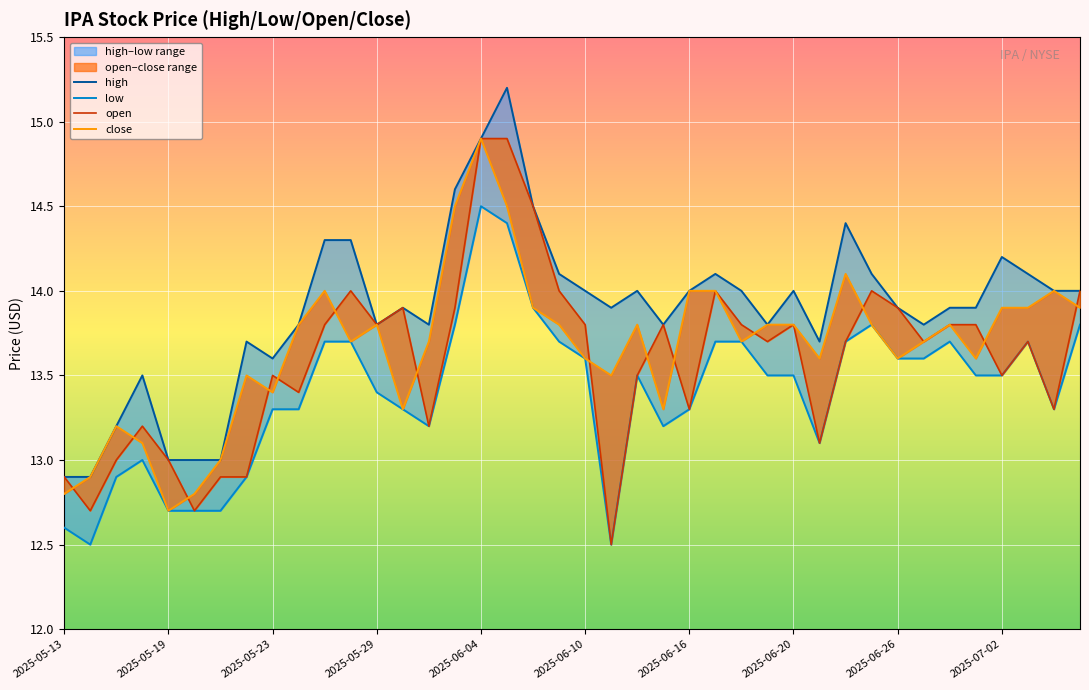

Which category has the highest value in the open series?

2025-06-04